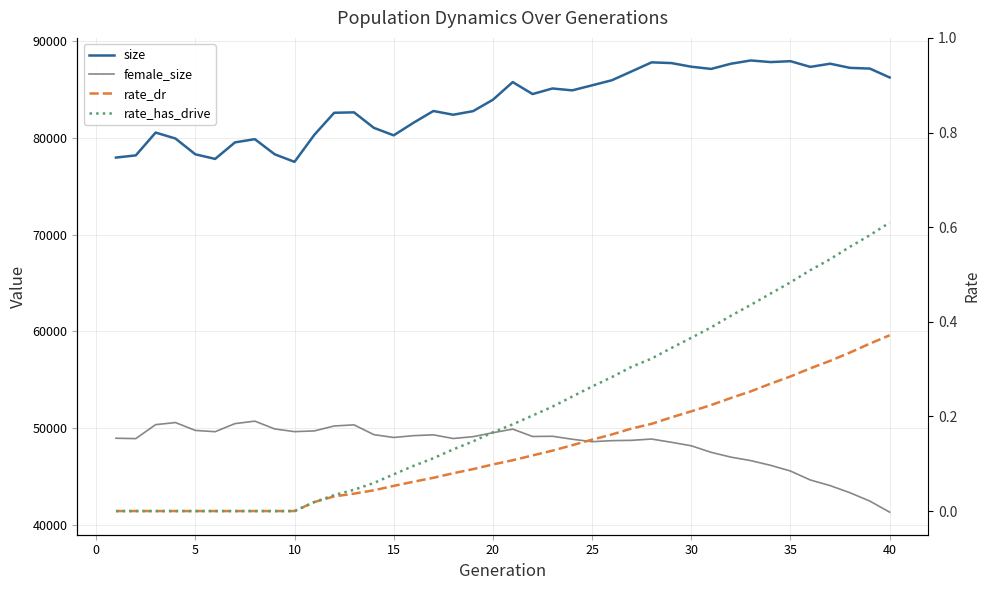

What are all the series names shown in the legend?

size, female_size, rate_dr, rate_has_drive